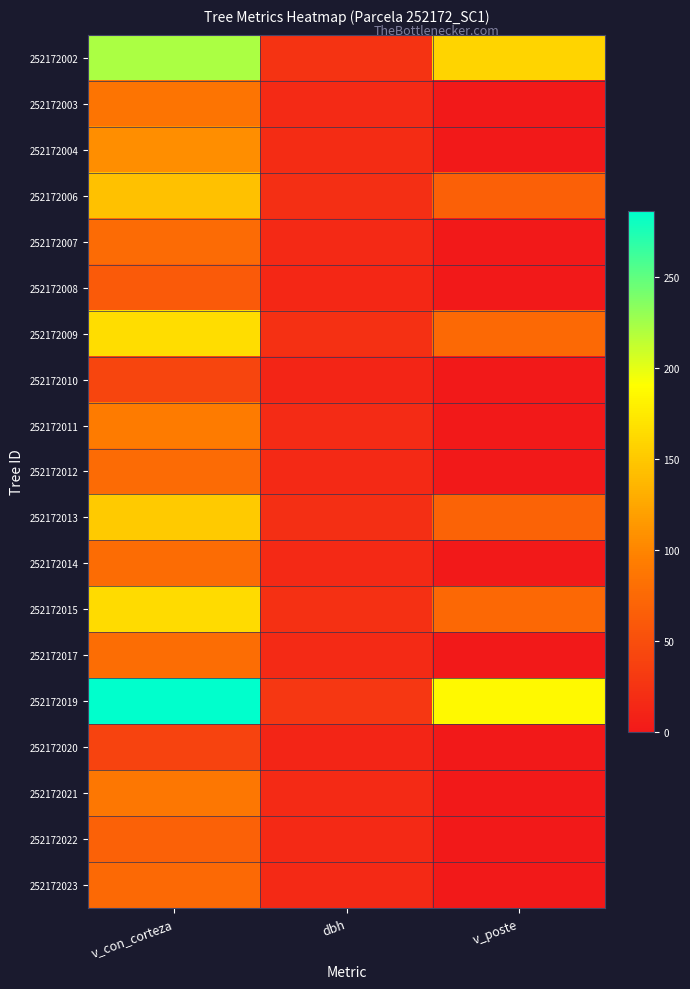

Reading left to right, extract all data points from this chart.

252172002: v_con_corteza=221.2	dbh=25.1	v_poste=159.5
252172003: v_con_corteza=84.9	dbh=16.2	v_poste=0.0
252172004: v_con_corteza=106.7	dbh=17.9	v_poste=0.0
252172006: v_con_corteza=145.1	dbh=20.6	v_poste=67.0
252172007: v_con_corteza=76.8	dbh=15.5	v_poste=0.0
252172008: v_con_corteza=60.9	dbh=14.0	v_poste=0.0
252172009: v_con_corteza=165.9	dbh=22.0	v_poste=75.7
252172010: v_con_corteza=41.8	dbh=11.9	v_poste=0.0
252172011: v_con_corteza=92.2	dbh=16.8	v_poste=0.0
252172012: v_con_corteza=76.2	dbh=15.4	v_poste=0.0
252172013: v_con_corteza=151.0	dbh=21.0	v_poste=69.5
252172014: v_con_corteza=77.9	dbh=15.6	v_poste=0.0
252172015: v_con_corteza=163.3	dbh=21.8	v_poste=74.5
252172017: v_con_corteza=79.1	dbh=15.7	v_poste=0.0
252172019: v_con_corteza=285.9	dbh=28.4	v_poste=185.5
252172020: v_con_corteza=39.3	dbh=11.6	v_poste=0.0
252172021: v_con_corteza=87.3	dbh=16.4	v_poste=0.0
252172022: v_con_corteza=67.2	dbh=14.6	v_poste=0.0
252172023: v_con_corteza=75.2	dbh=15.3	v_poste=0.0